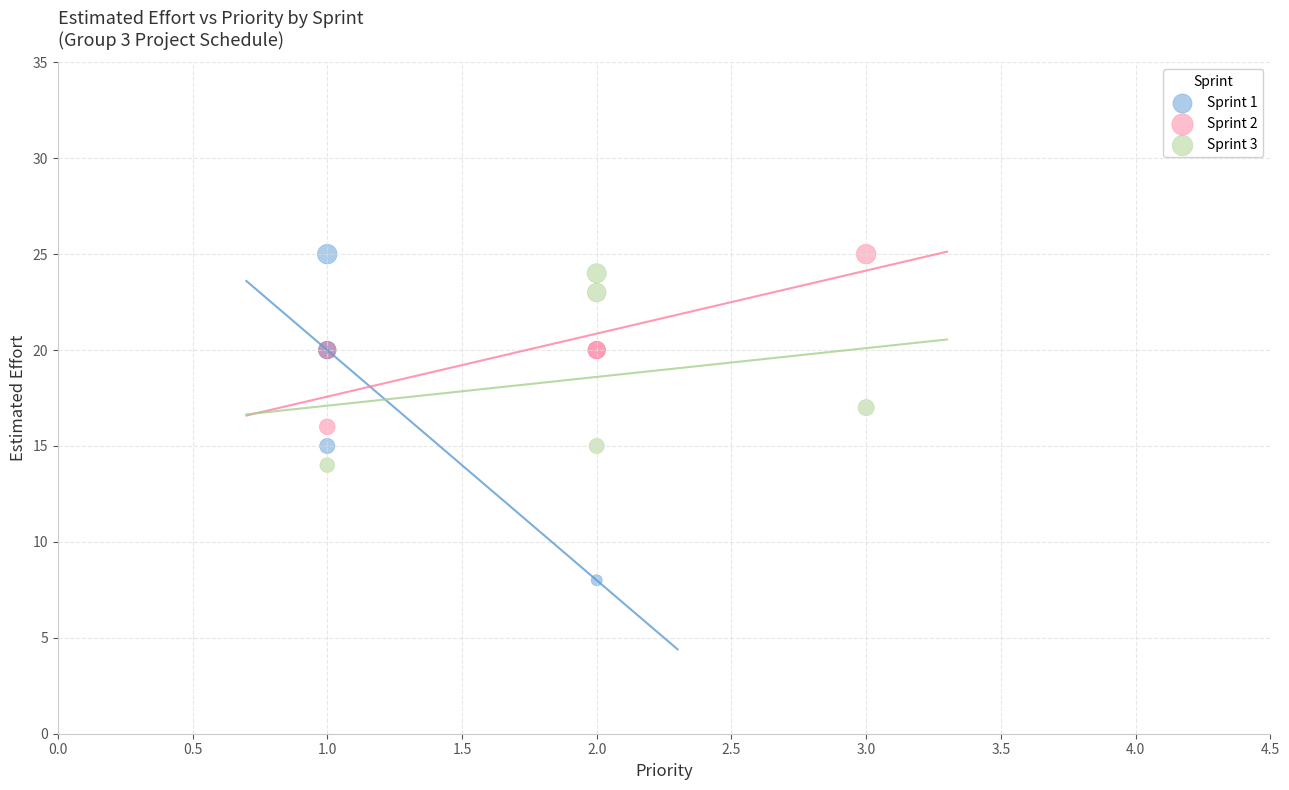

Which series contains the lowest Y value?

Sprint 1